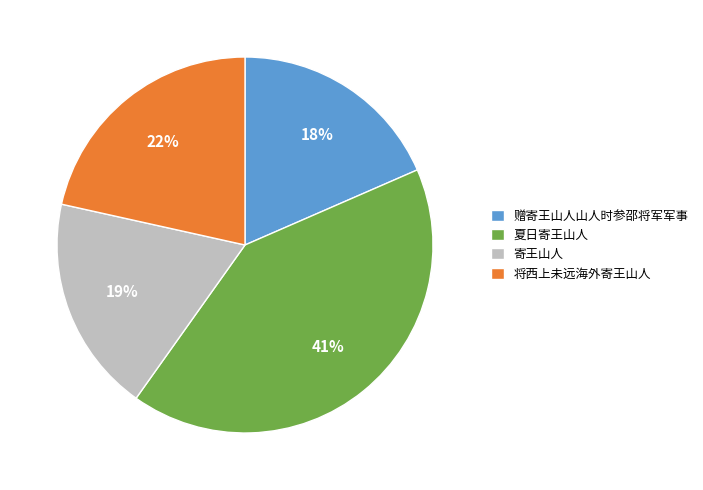

How many slices are in this pie chart?

4